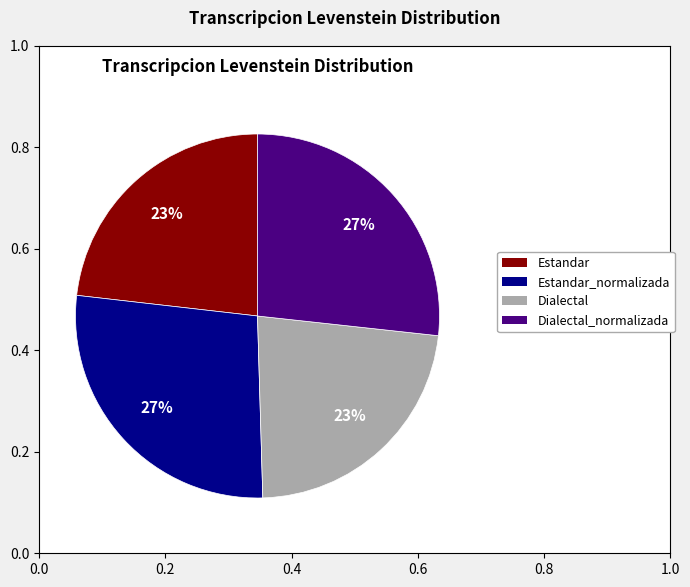

What is the ratio of the value at Dialectal_normalizada to the value at Dialectal?

1.2